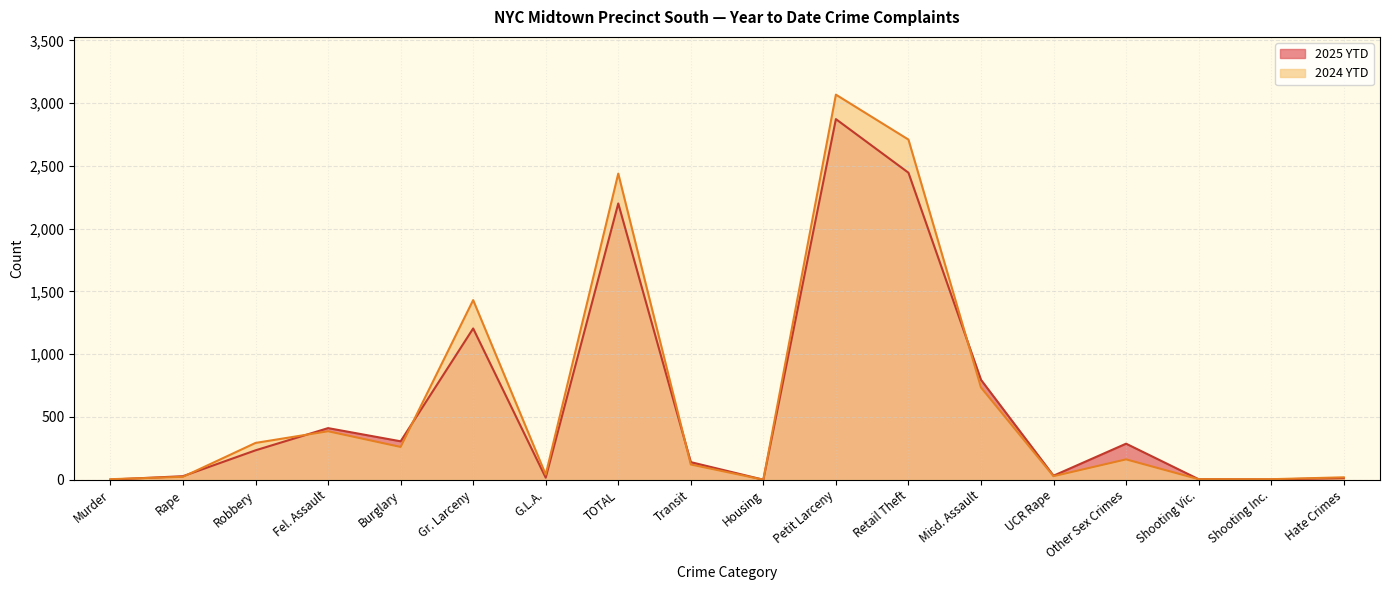

At which label does 2025 YTD reach its minimum?

Housing